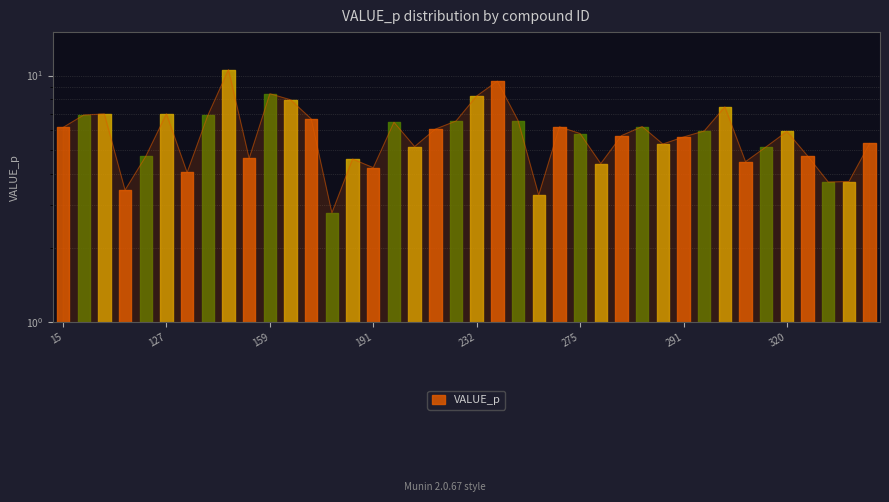

Reading left to right, what are all the values shown in this chart?

15=6.2	16=6.9	42=7.0	106=3.4	120=4.7	127=7.0	128=4.1	130=6.9	140=10.6	151=4.6	159=8.4	160=8.0	164=6.7	171=2.8	179=4.6	191=4.2	201=6.5	203=5.2	208=6.1	215=6.5	232=8.3	241=9.5	256=6.6	262=3.3	271=6.2	275=5.8	284=4.4	286=5.7	289=6.2	290=5.3	291=5.6	293=6.0	309=7.5	315=4.5	317=5.1	320=5.9	331=4.7	353=3.7	361=3.7	362=5.3